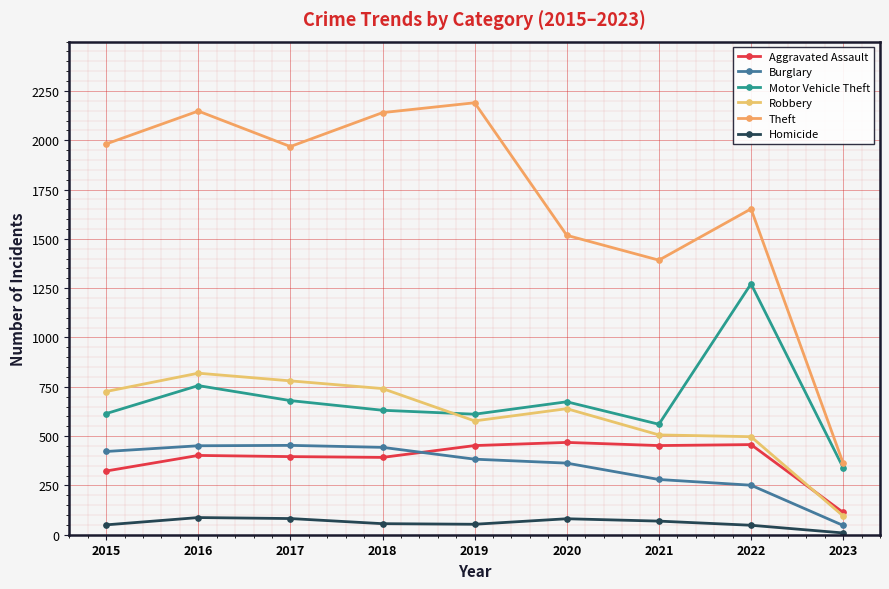

What is the value of the Robbery point at the 1st from the left?

726